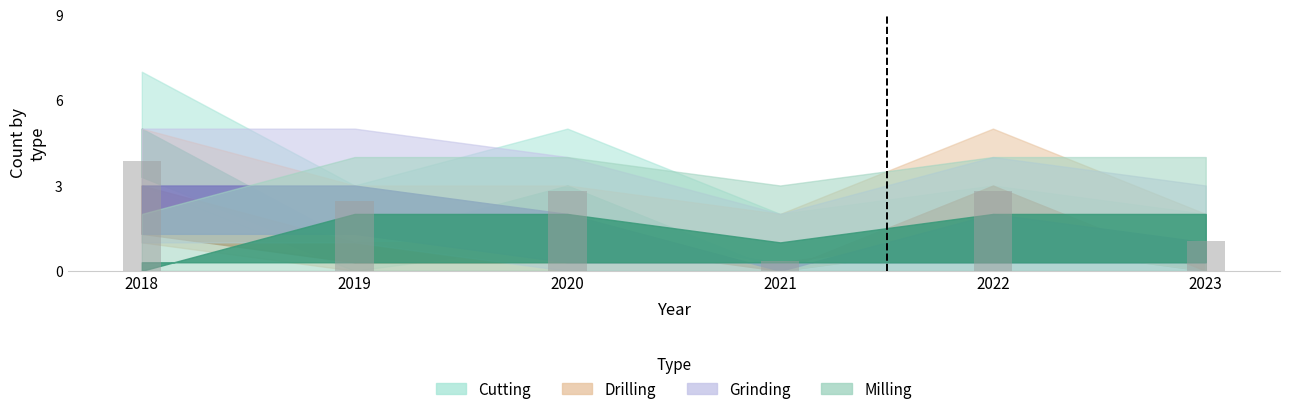

What is the change in value from 2019 to 2021?

-2.1